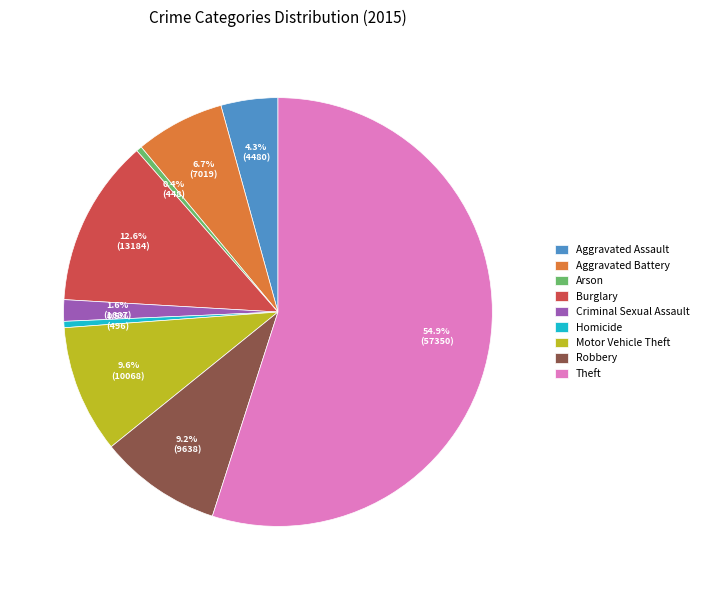

The Robbery slice represents 9% of the pie. True or false?

True